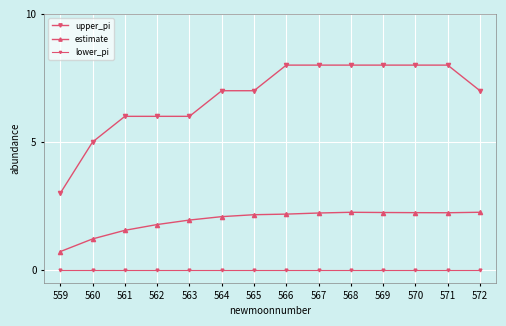

What is the average value of the estimate series?

1.9